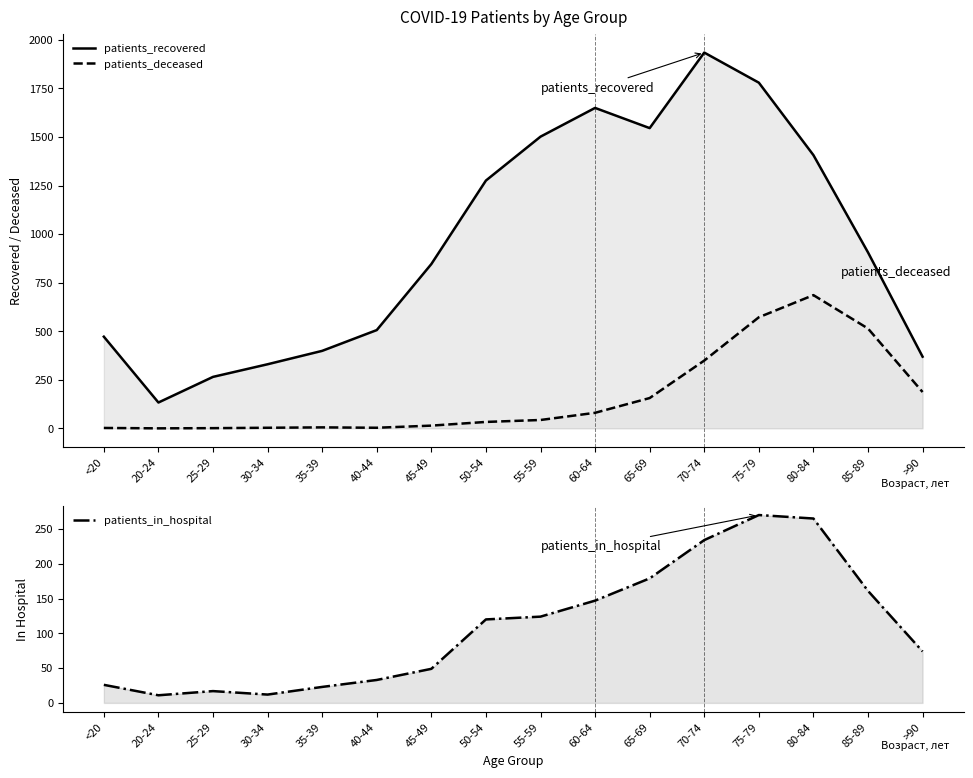

Reading left to right, transcribe all the data shown in this chart.

patients_recovered: 472	133	265	330	399	506	846	1276	1502	1650	1546	1935	1780	1407	906	369
patients_deceased: 2	0	1	3	5	3	14	33	43	80	156	349	572	686	514	187
patients_in_hospital: 26	11	17	12	23	33	49	120	124	147	179	234	270	265	161	74